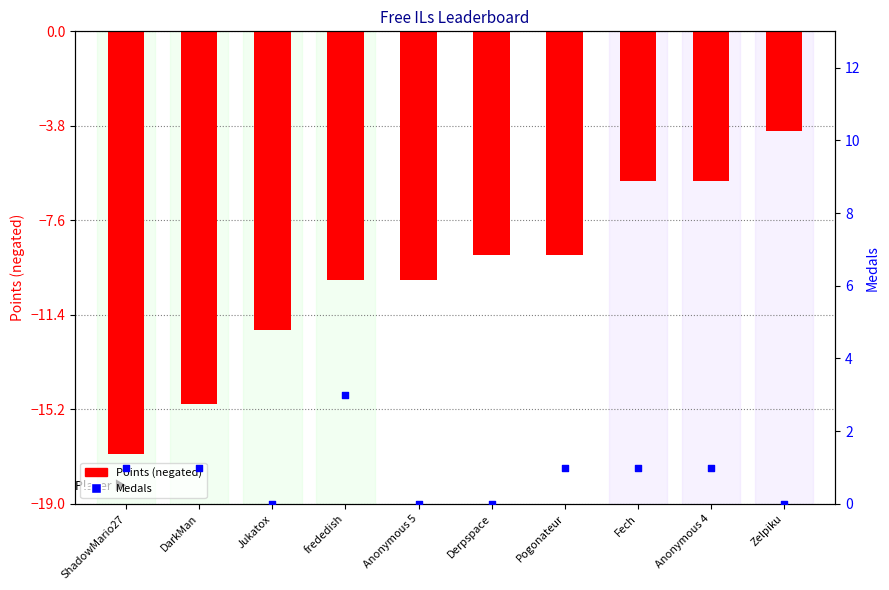

Which series has the widest spread of Y values?

Points (negated)